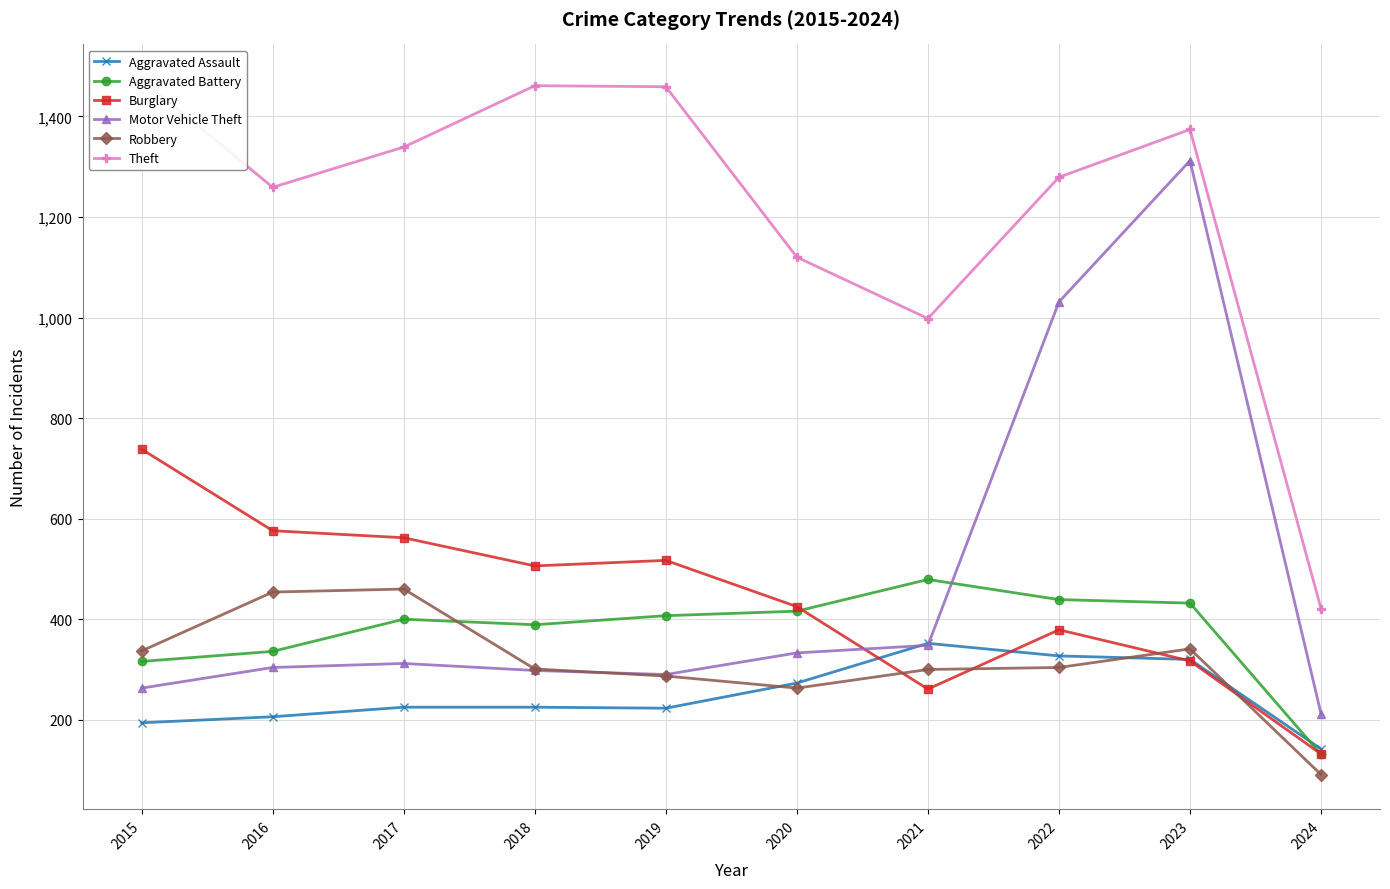

At 2022, list the series in order from largest to smallest.

Theft, Motor Vehicle Theft, Aggravated Battery, Burglary, Aggravated Assault, Robbery